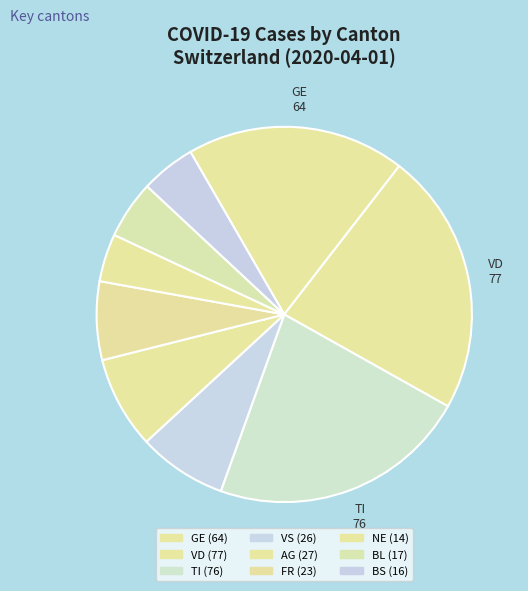

Count the number of slices in the pie.

9